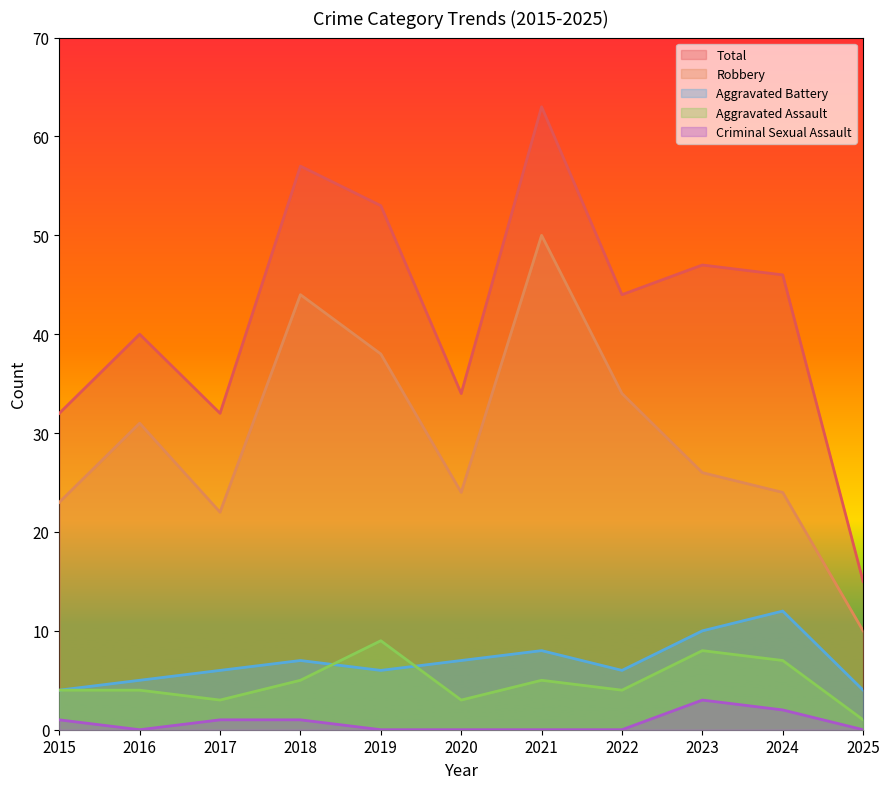

What is the sum of all Aggravated Assault values?

53